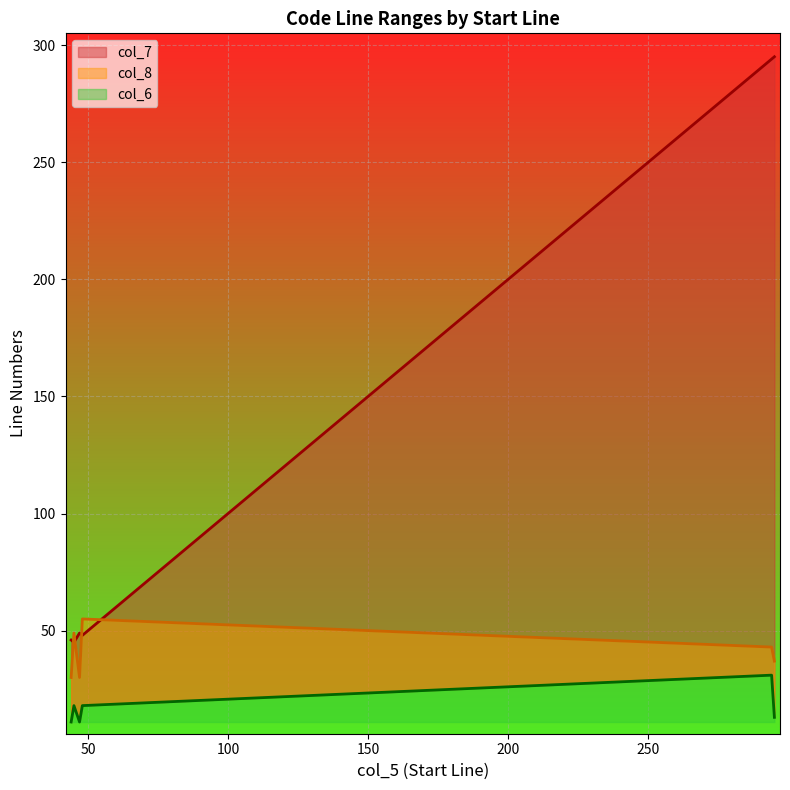

True or false: col_6 and col_7 intersect in this chart.

False